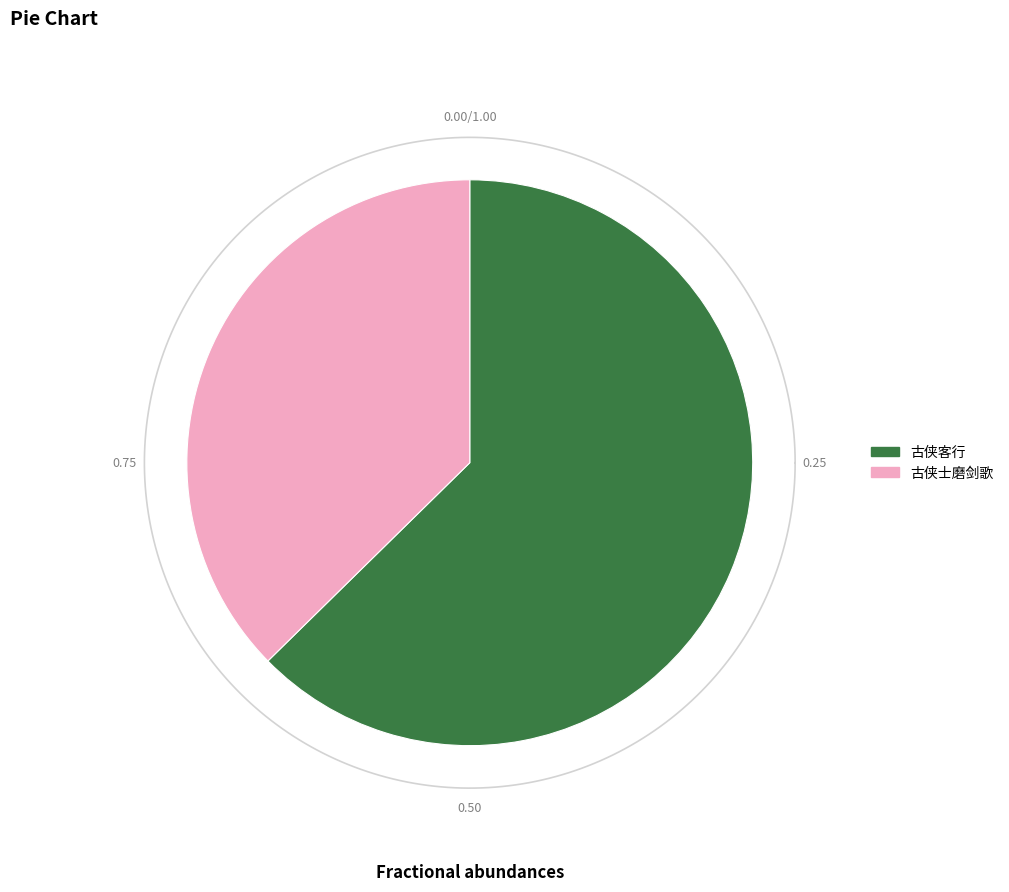

How many slices are in this pie chart?

2